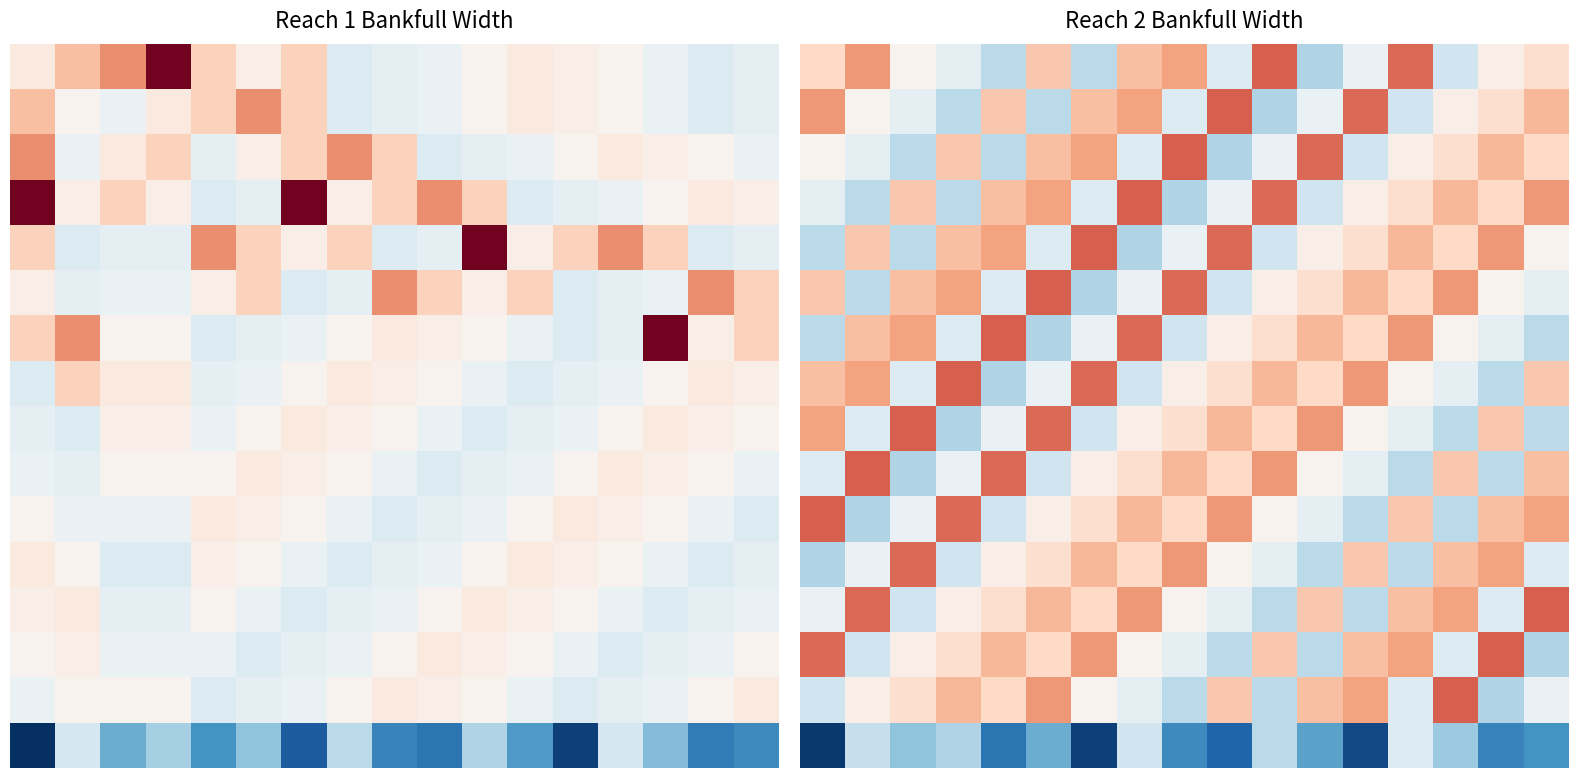

What is the total value across all series at 12?

102.3